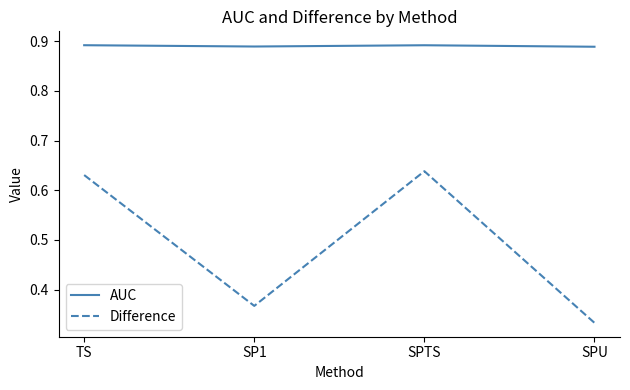

At which category does the chart reach its minimum across all series?

SPU